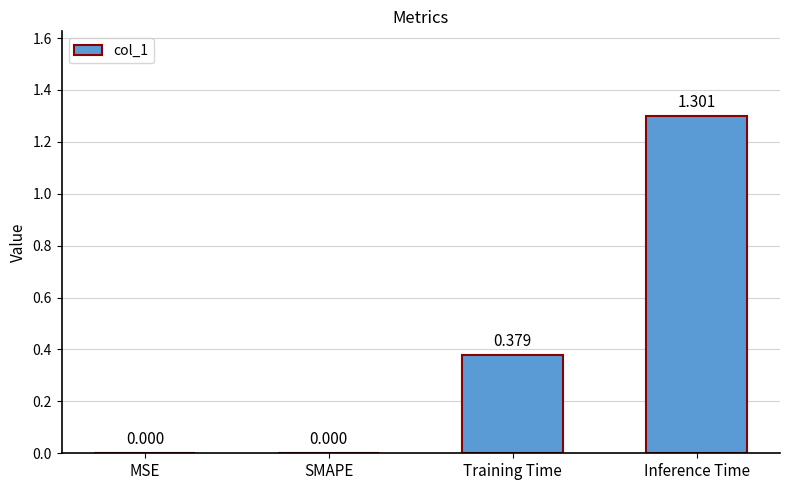

At which category does the chart reach its peak across all series?

Inference Time